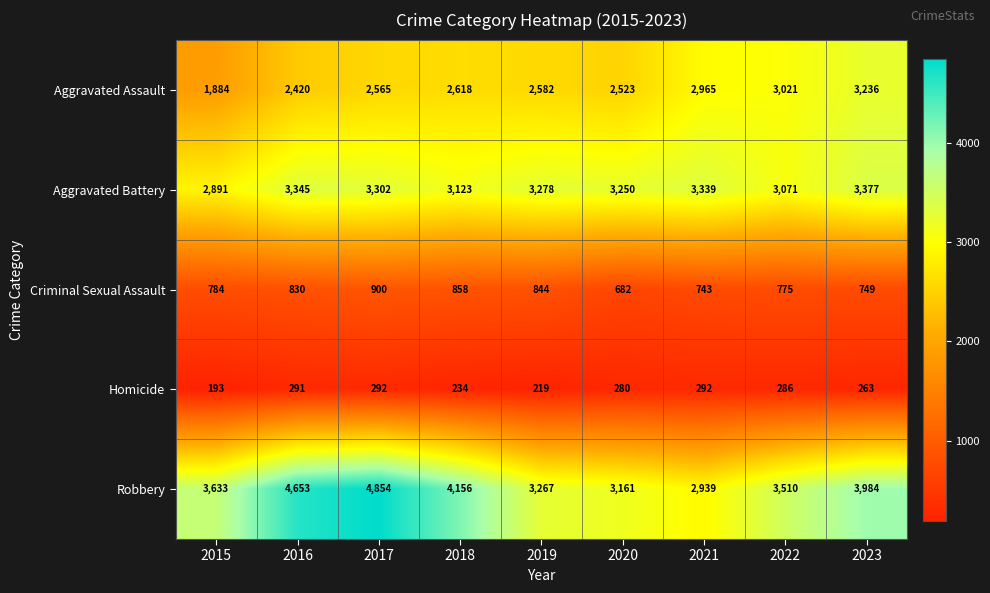

Where is Criminal Sexual Assault nearest to the value 791?

2015